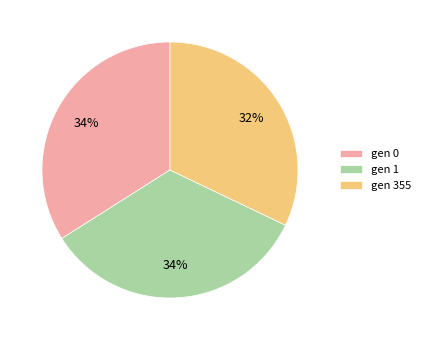

What is the smallest slice in the pie chart?

gen 355